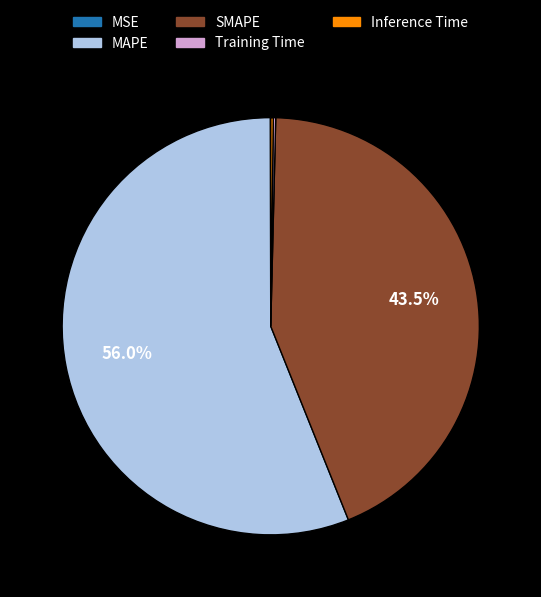

Which slice is the largest?

MAPE